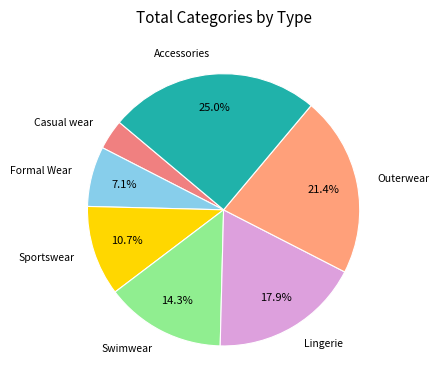

Count the number of slices in the pie.

7